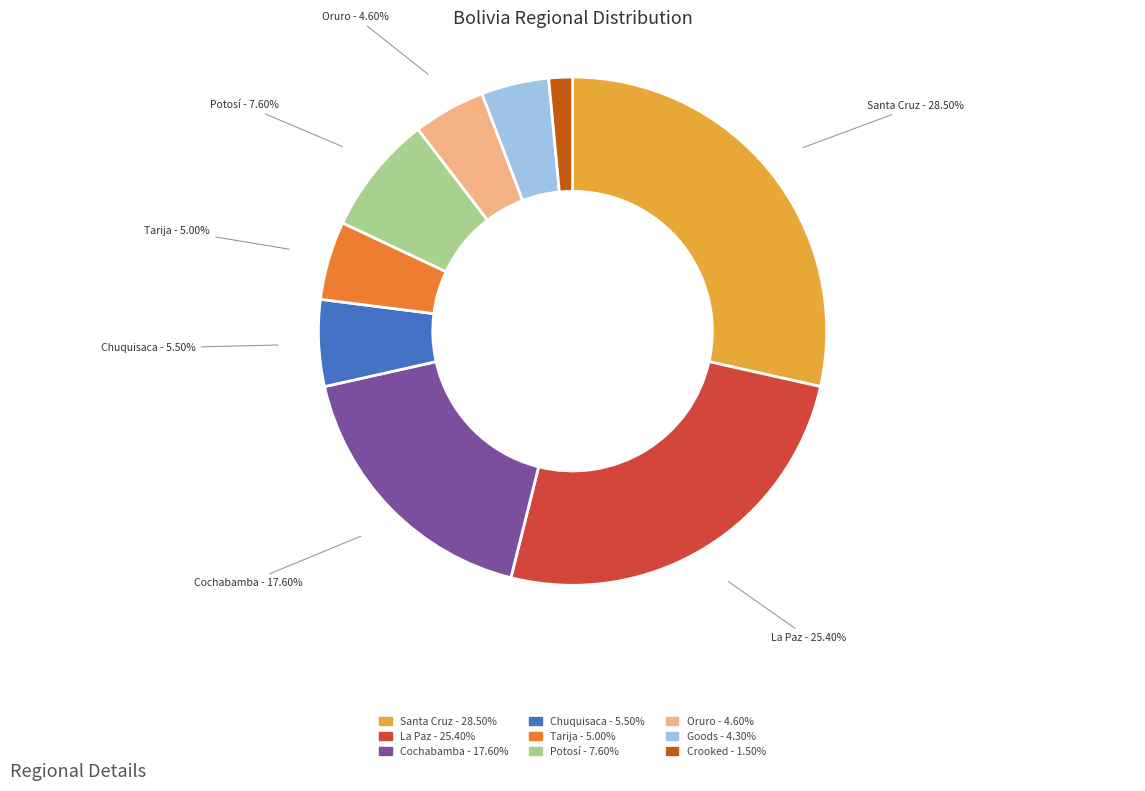

Is the sum of Goods and Potosí greater than half?

No